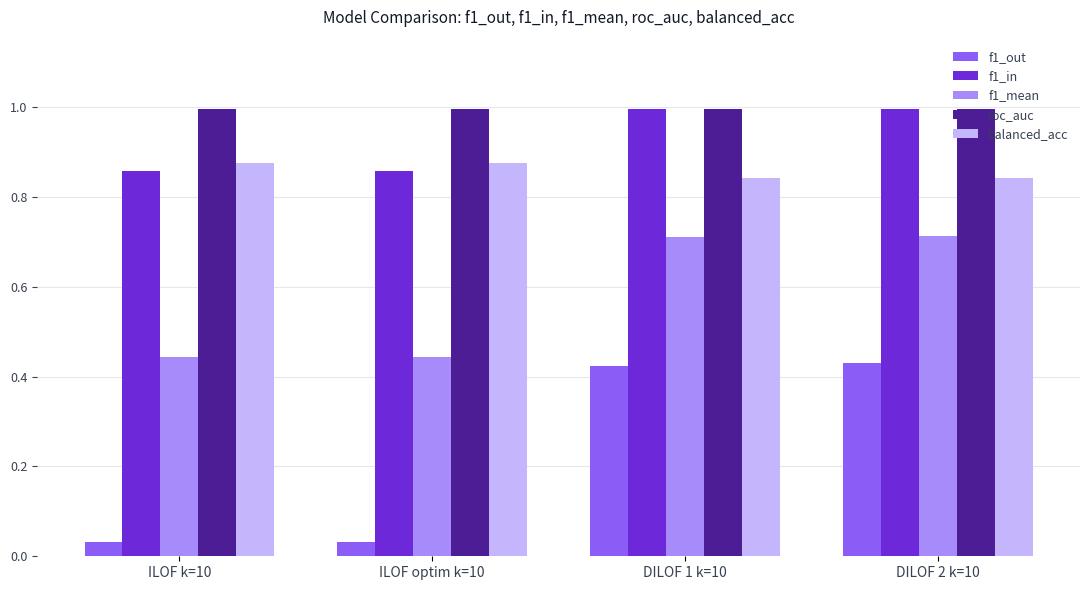

What is the spread (max minus min) of values at DILOF 1 k=10?

0.6